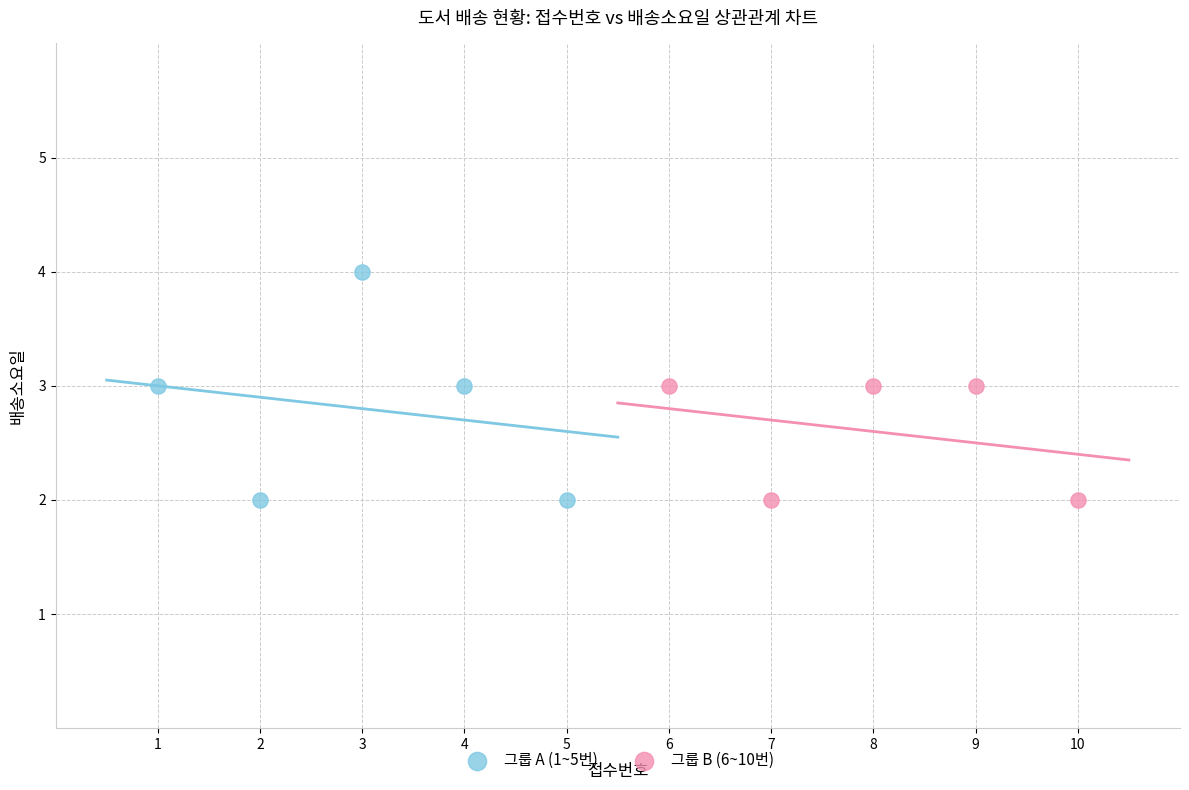

Which series reaches the maximum Y coordinate?

그룹 A (1~5번)